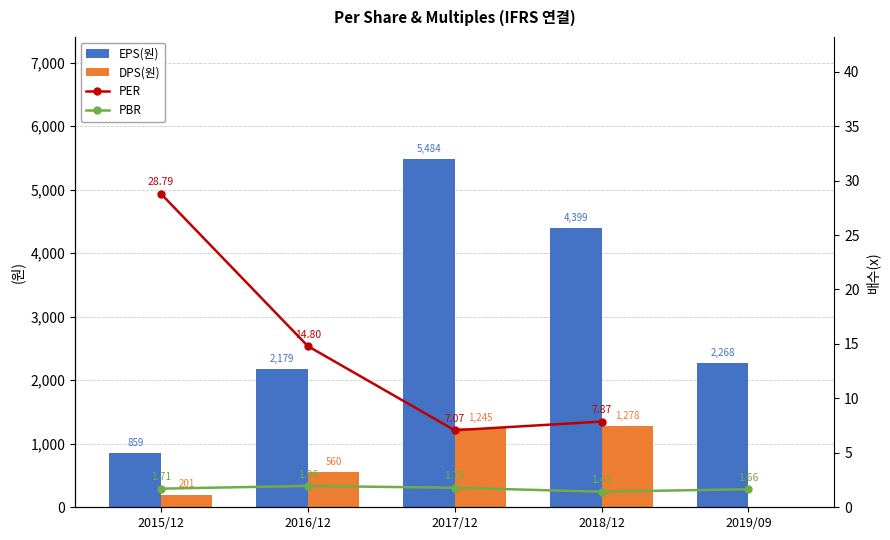

Rank the categories by PBR value from highest to lowest.

2016/12, 2017/12, 2015/12, 2019/09, 2018/12